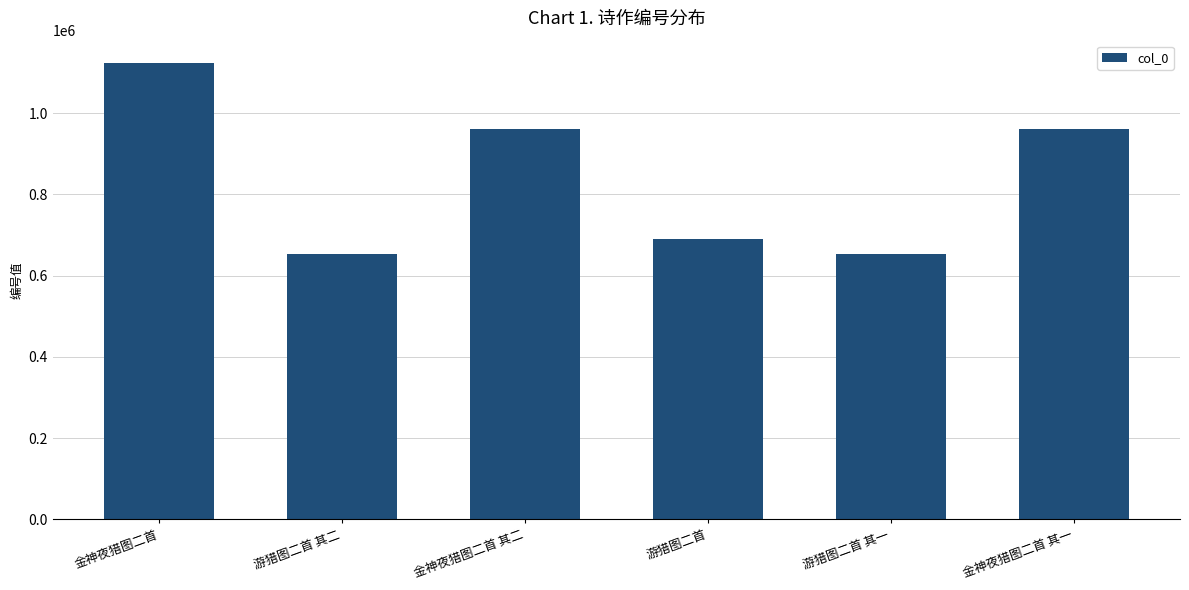

What is the difference between the values at 金神夜猎图二首 and 游猎图二首?

432414